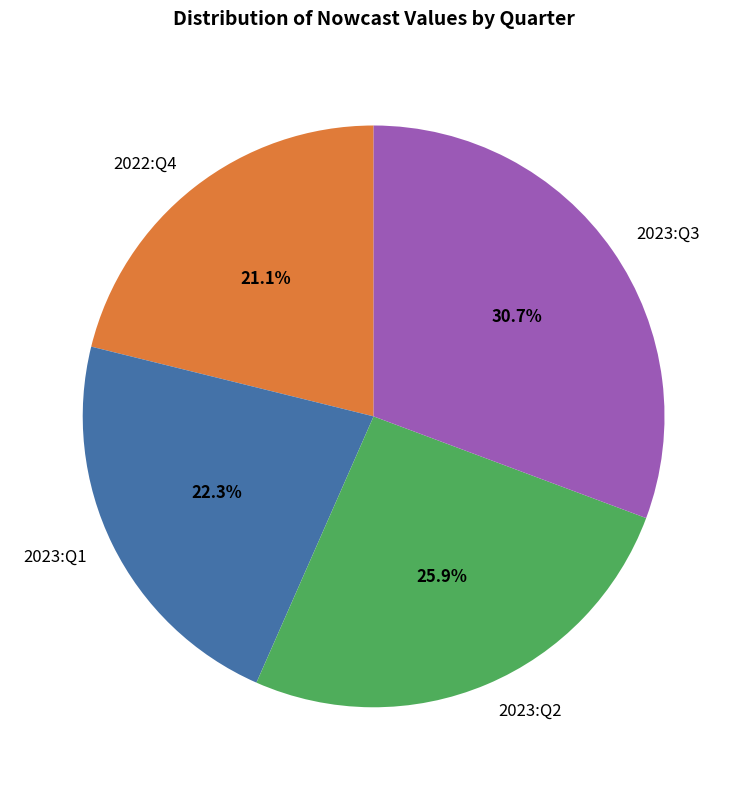

To the nearest percent, what percentage of the pie is 2022:Q4?

21%